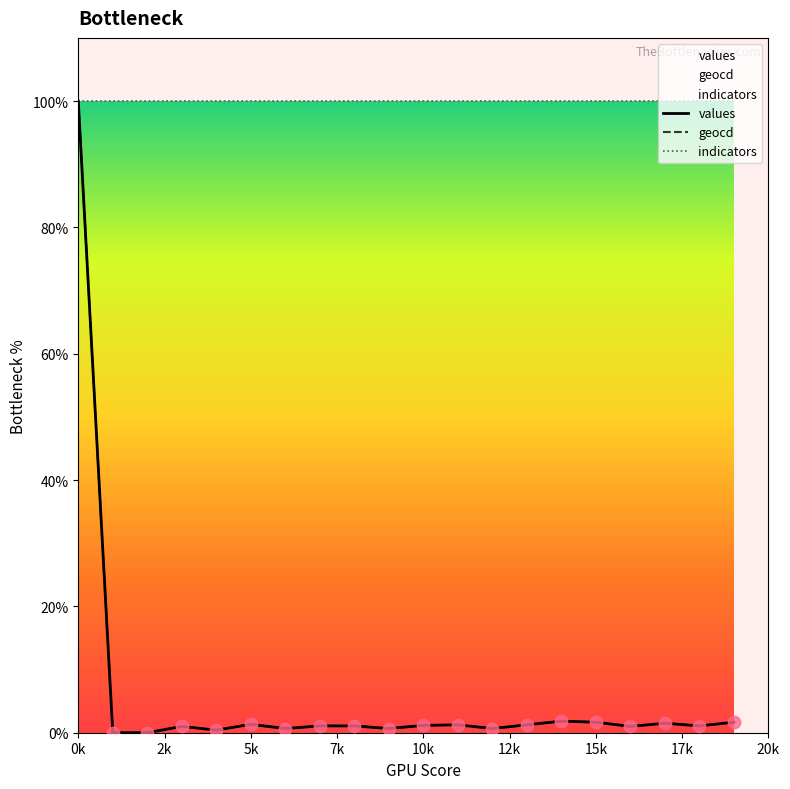

Which series contains the highest Y value?

values